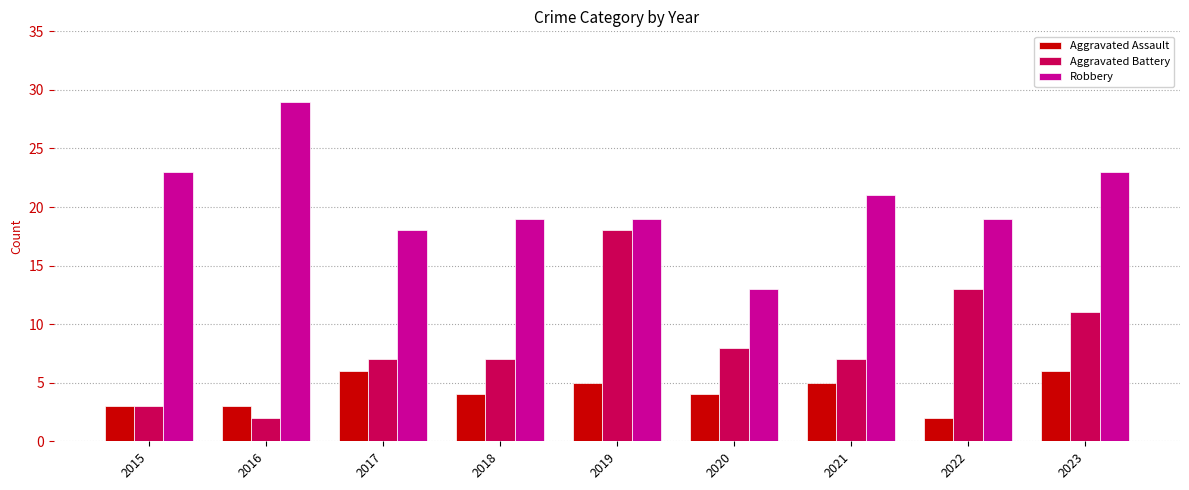

At which label does Aggravated Battery reach its peak?

2019